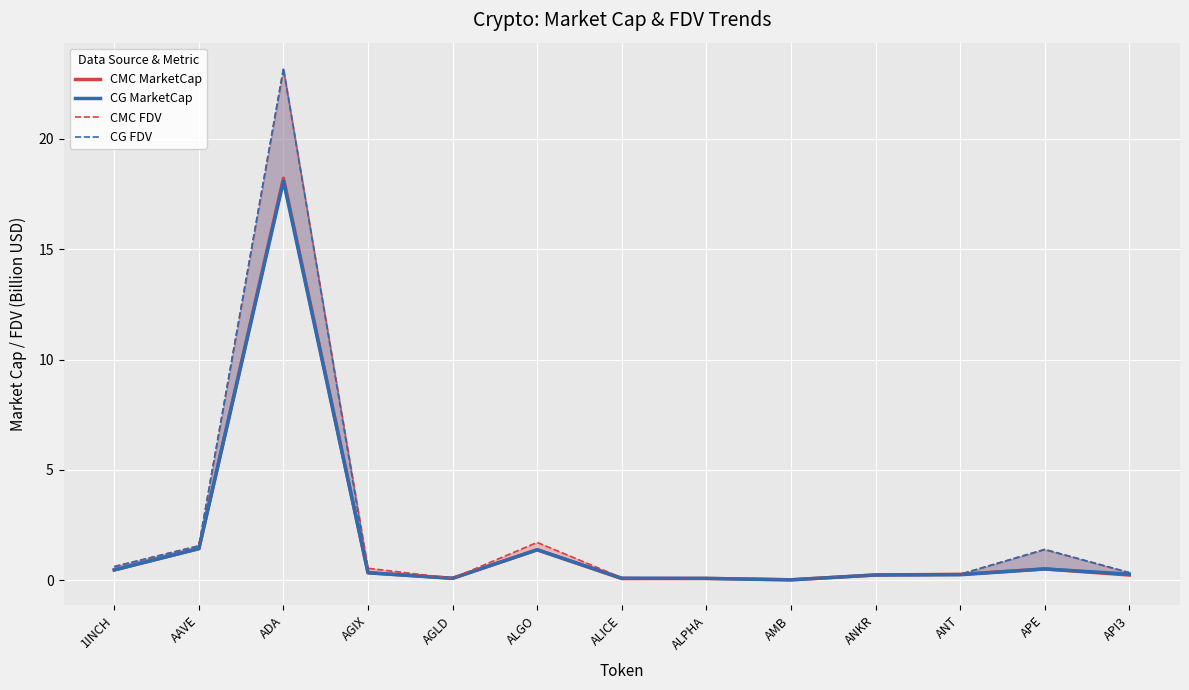

True or false: CMC MarketCap has more than 2 interior local peaks.

True